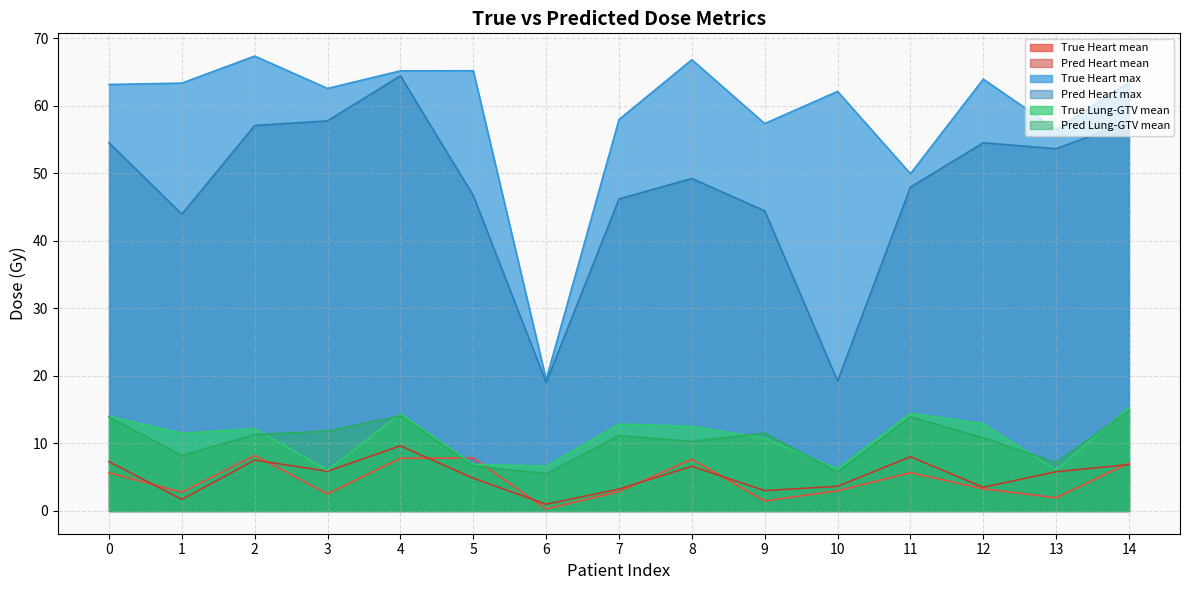

Which category has the highest value across all series?

2